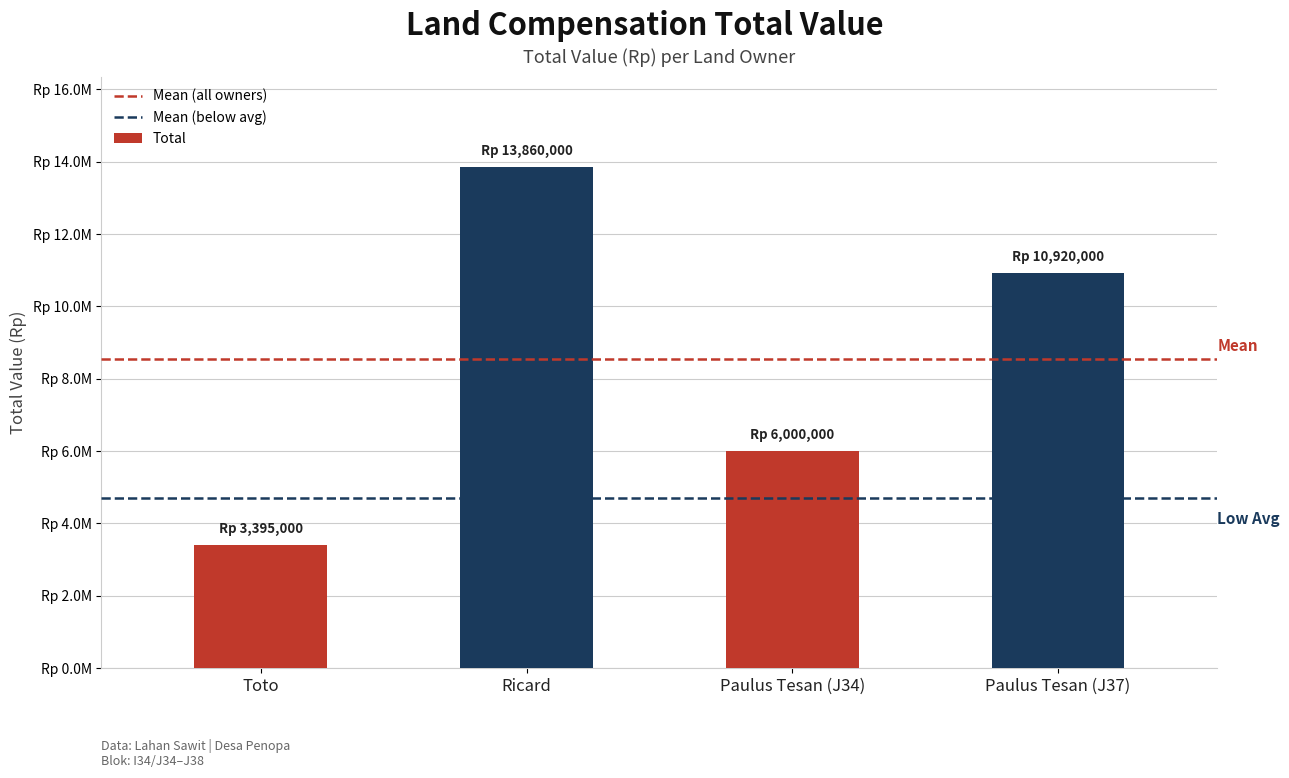

What is the sum of the values at Toto and Ricard?

17255000